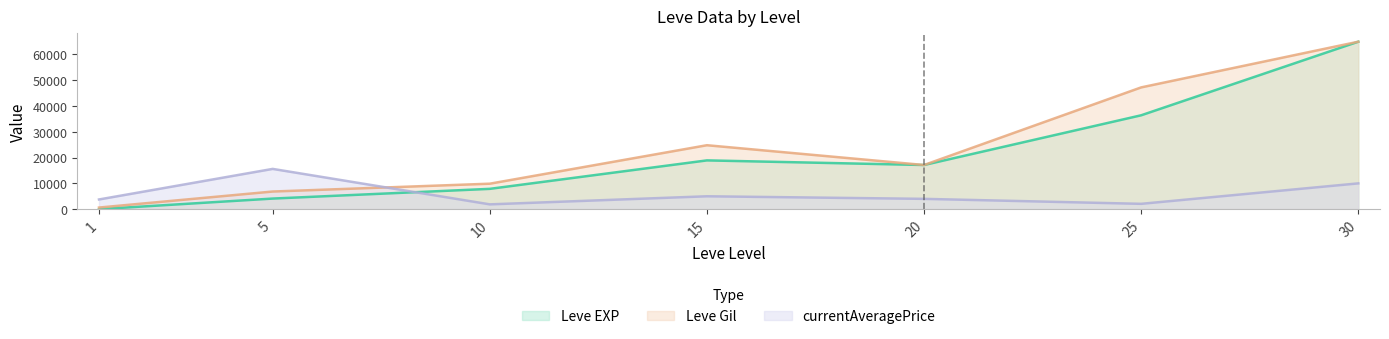

Reading right to left, extract all data points from this chart.

Leve EXP: 64910	36390	17120	18910	7880	4110	1
Leve Gil: 64910	47200	17120	24790	9880	6840	630
currentAveragePrice: 10000	2072	4000	5000	1866	15611	3763